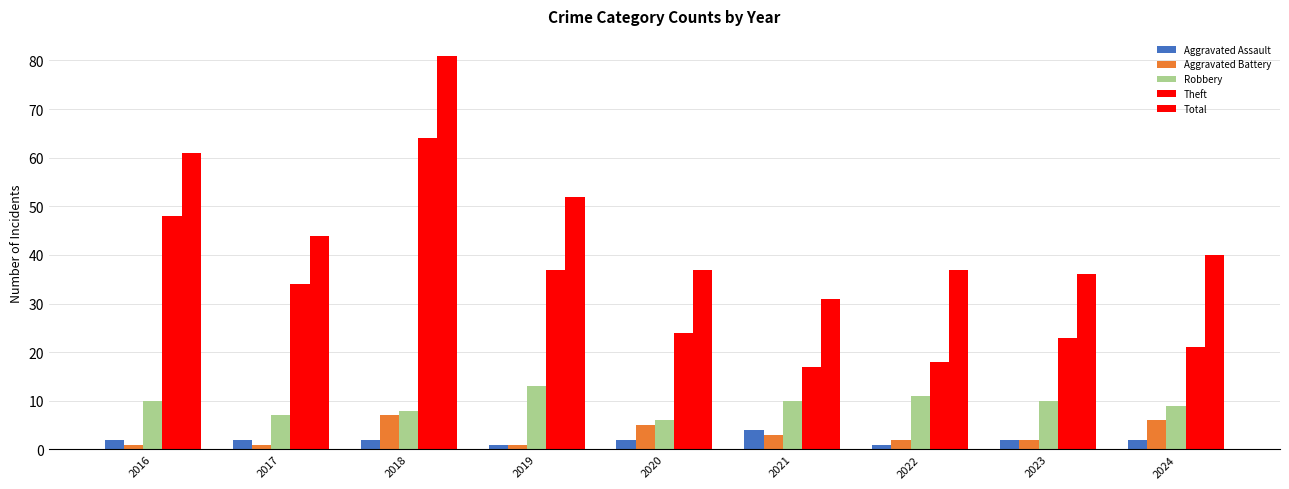

Which series has the widest spread of values?

Total